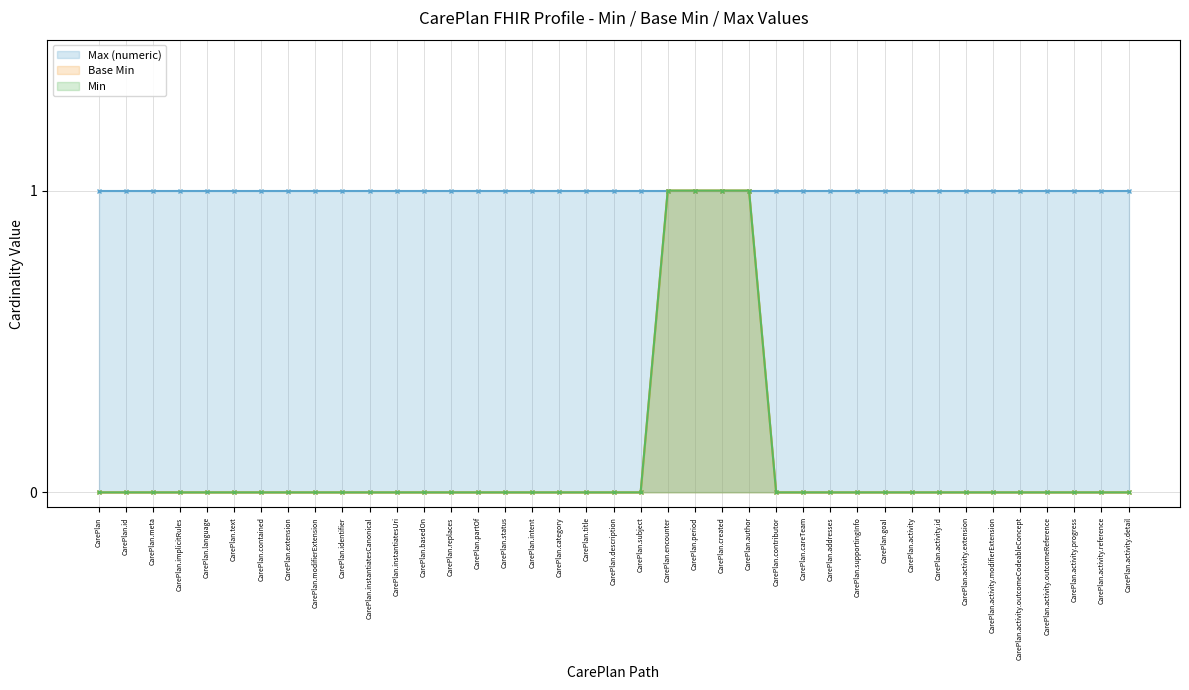

How many Min values are between 0 and 1?

39